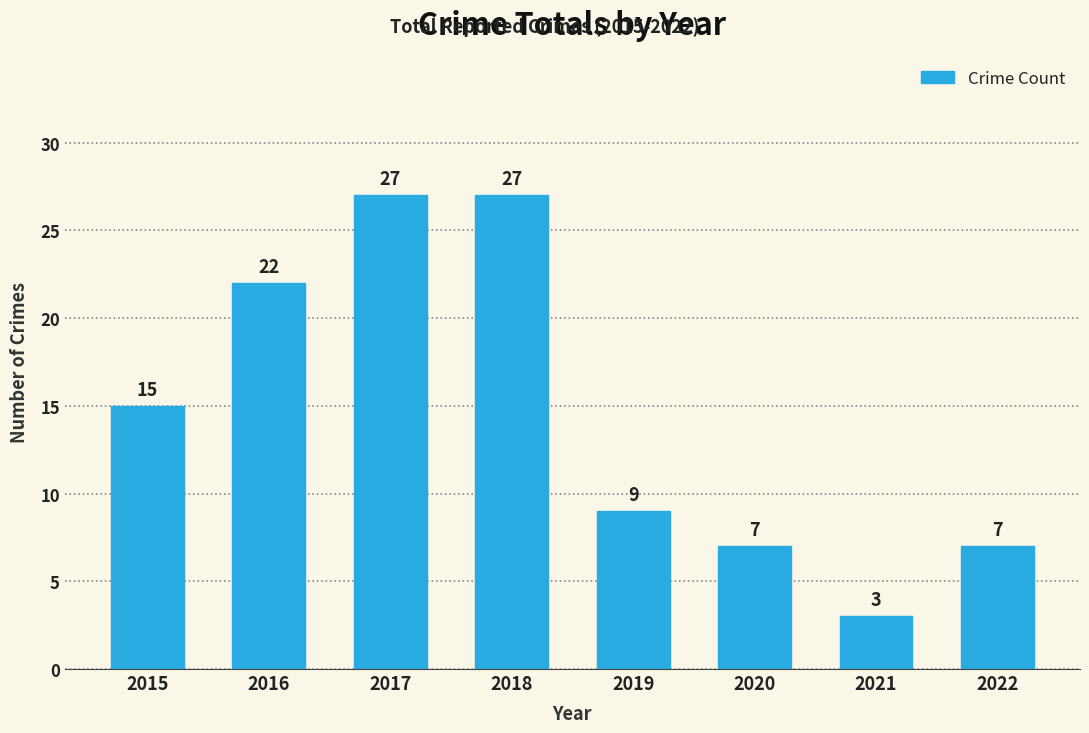

Are the bars horizontal?

No